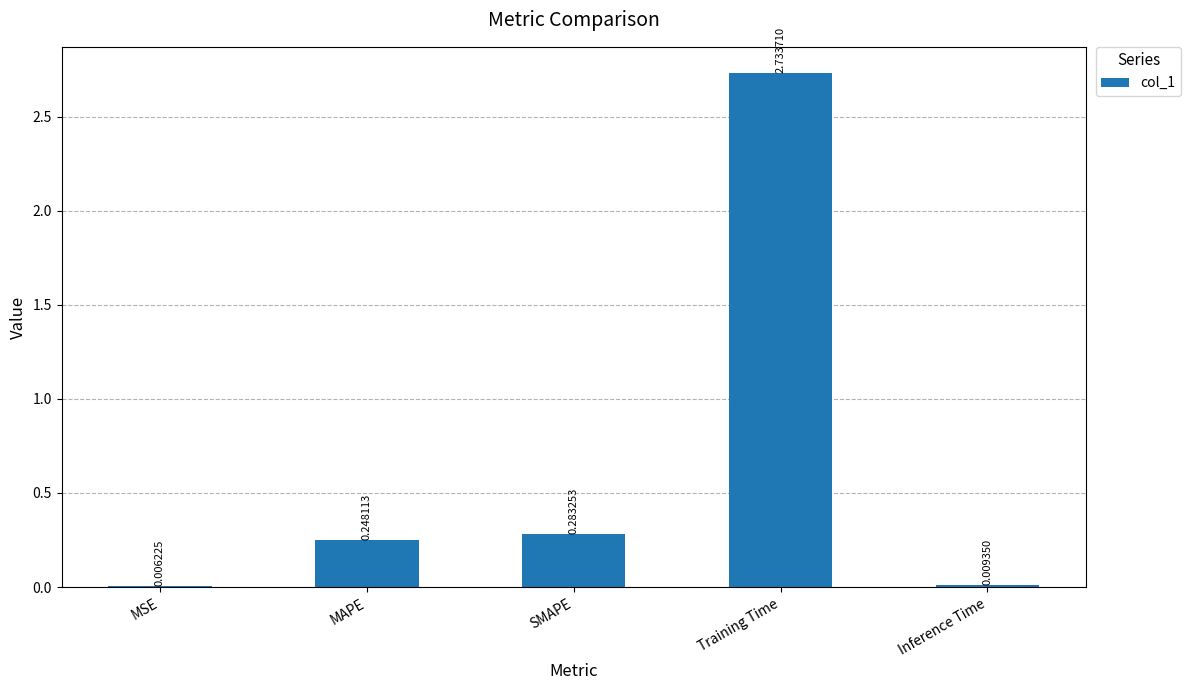

Which label corresponds to the largest value in the chart?

Training Time